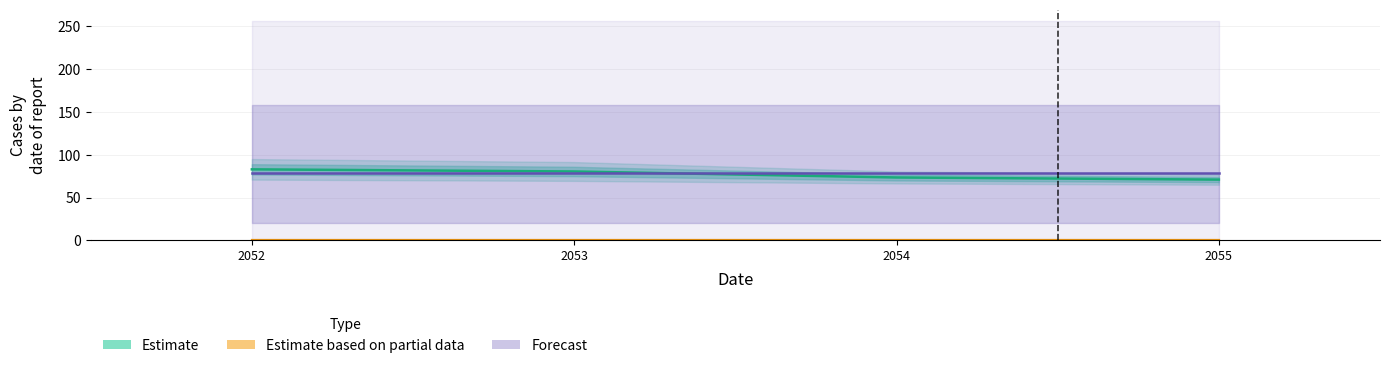

Between 2055 and 2052, which is larger?

2052